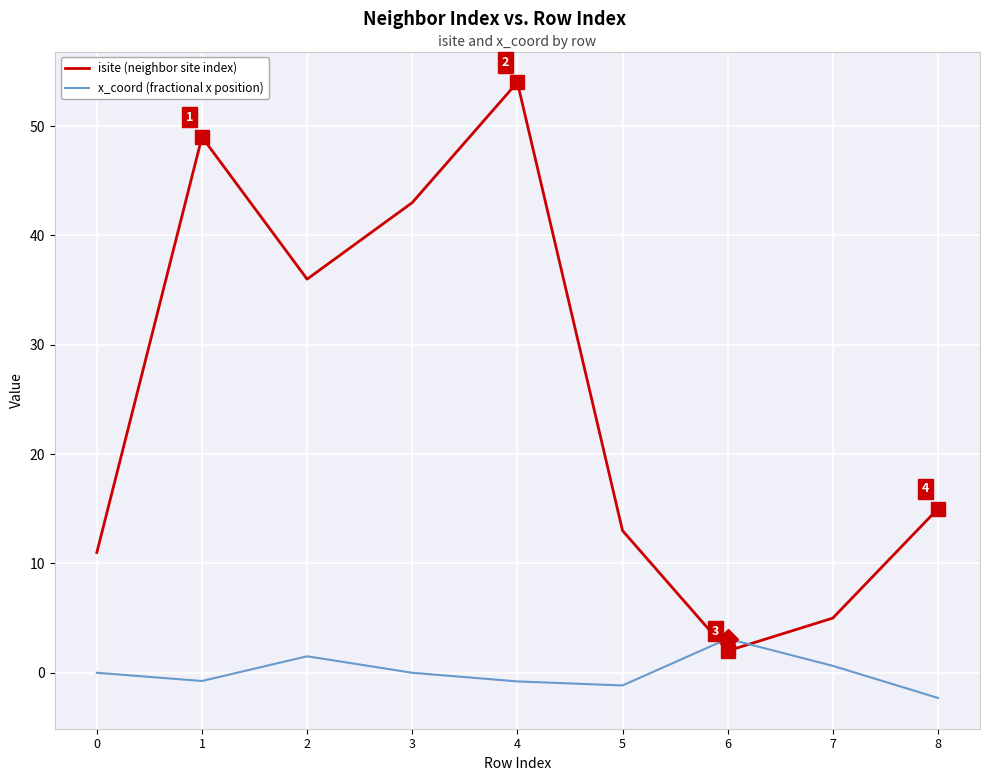

Where do isite (neighbor site index) and x_coord (fractional x position) first cross each other?

5 and 6